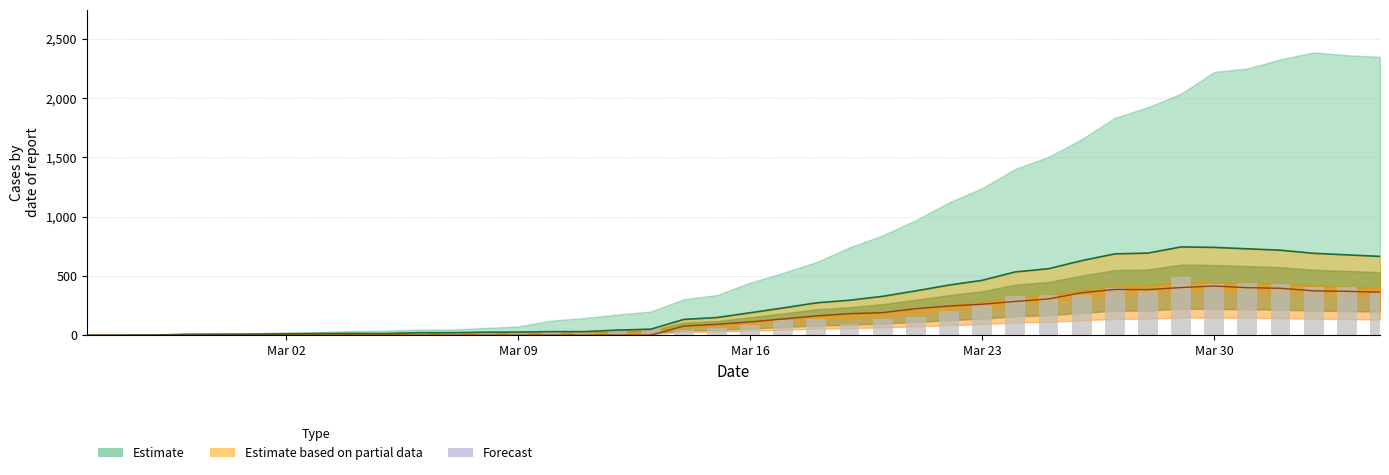

Count the number of categories in the chart.

40